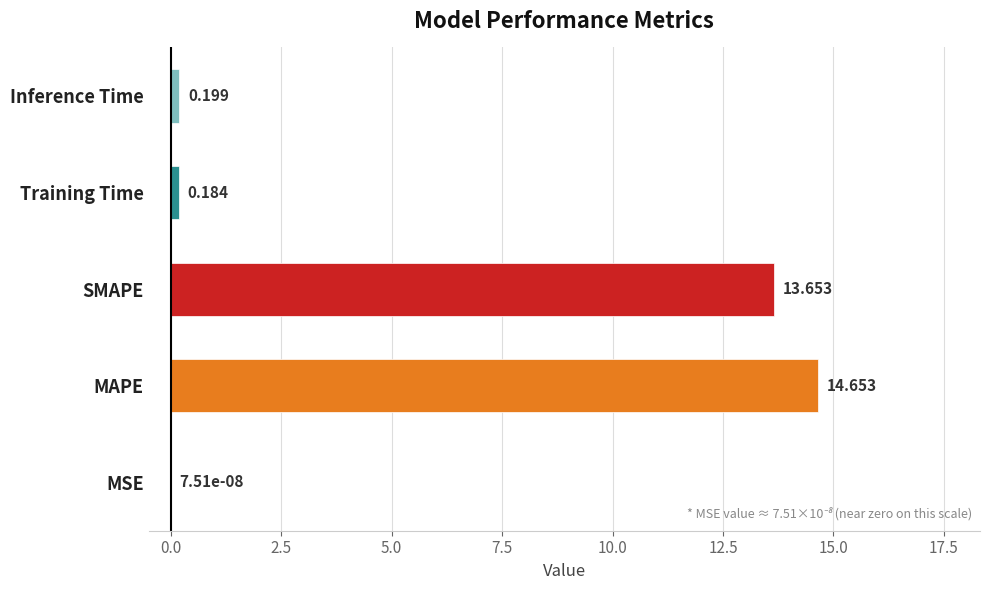

At which label is the value closest to 7?

SMAPE